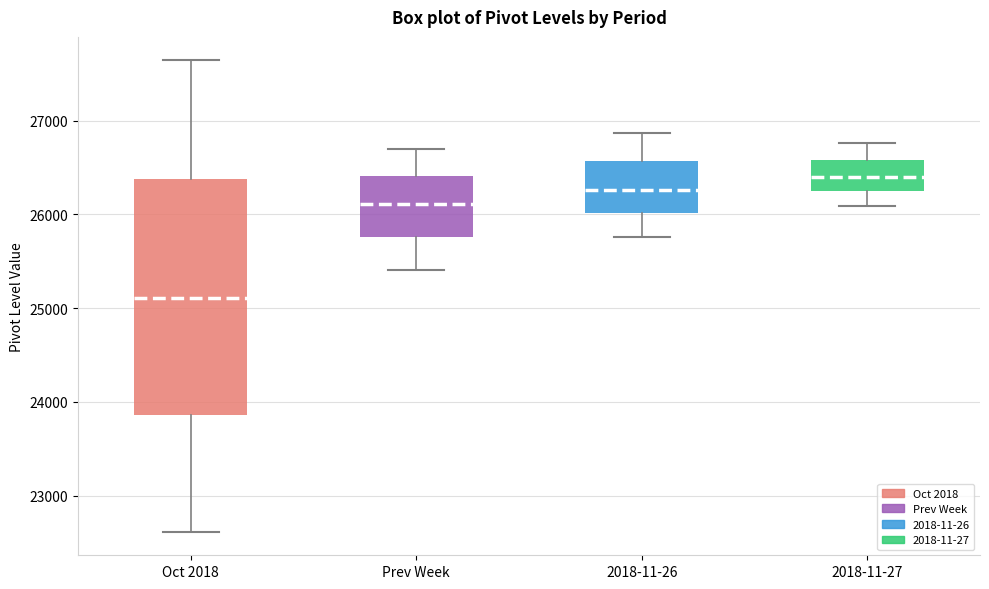

Reading left to right, transcribe this box plot: for each box, give where its median line is, the range the box spans, and where its two whiskers end, as read against the y-axis. The values are not printed on the chart, so give them approximately, as read against the axis.

Oct 2018: median 25100, box 23900 to 26400, whiskers 22600 to 27600
Prev Week: median 26100, box 25800 to 26400, whiskers 25400 to 26700
2018-11-26: median 26300, box 26000 to 26600, whiskers 25800 to 26900
2018-11-27: median 26400, box 26200 to 26600, whiskers 26100 to 26800